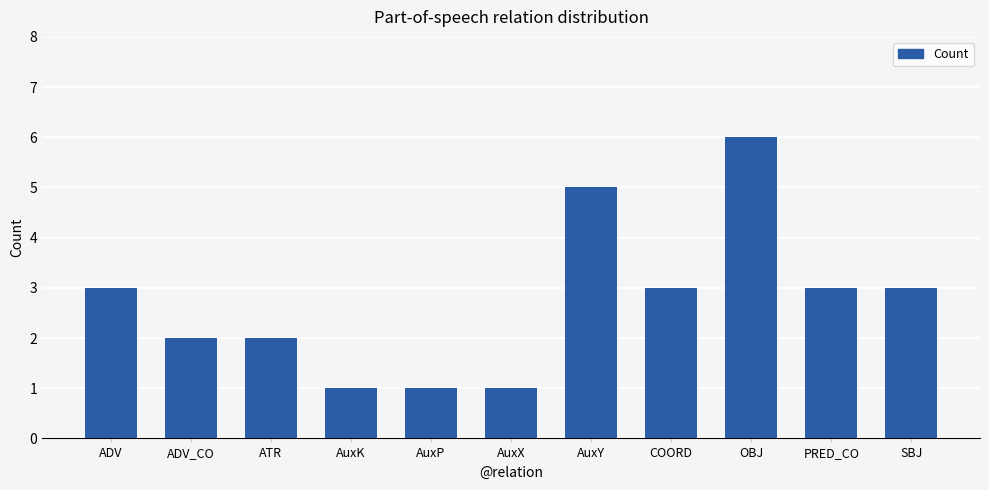

What is the difference between the maximum and minimum values?

5